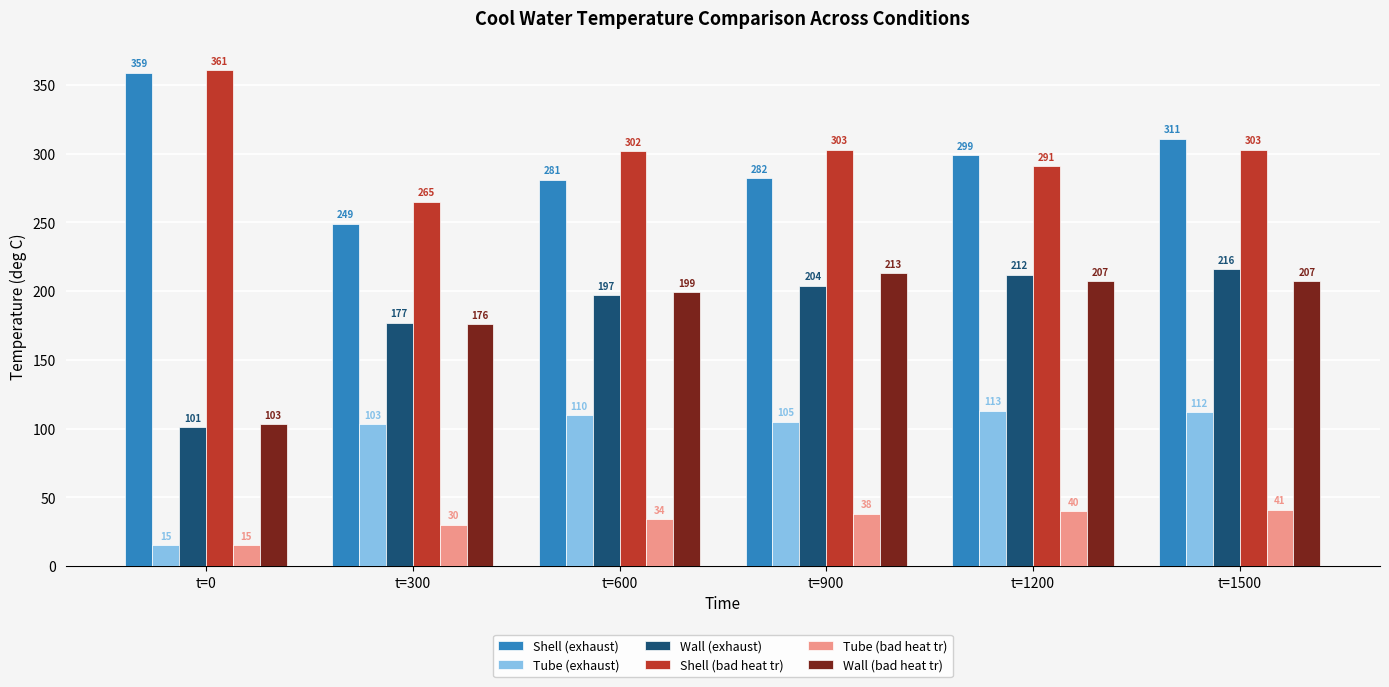

What is the total value across all series at t=900?

1145